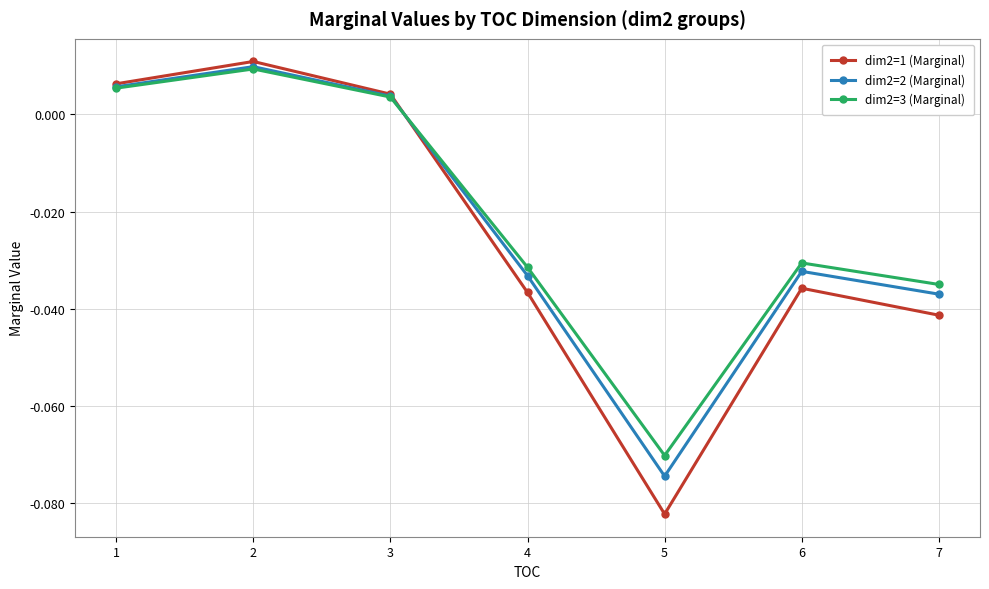

The value of dim2=3 (Marginal) at 5 is -0.0. True or false?

False